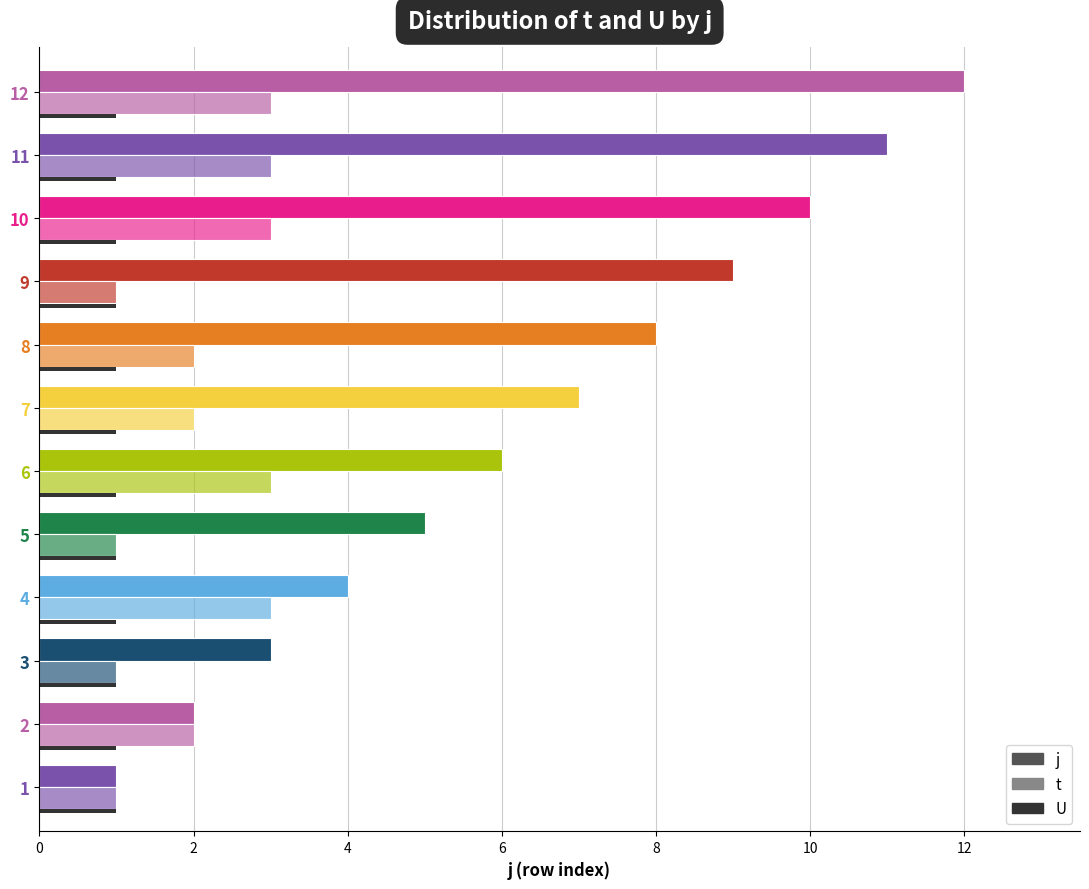

How many series are shown in this chart?

3